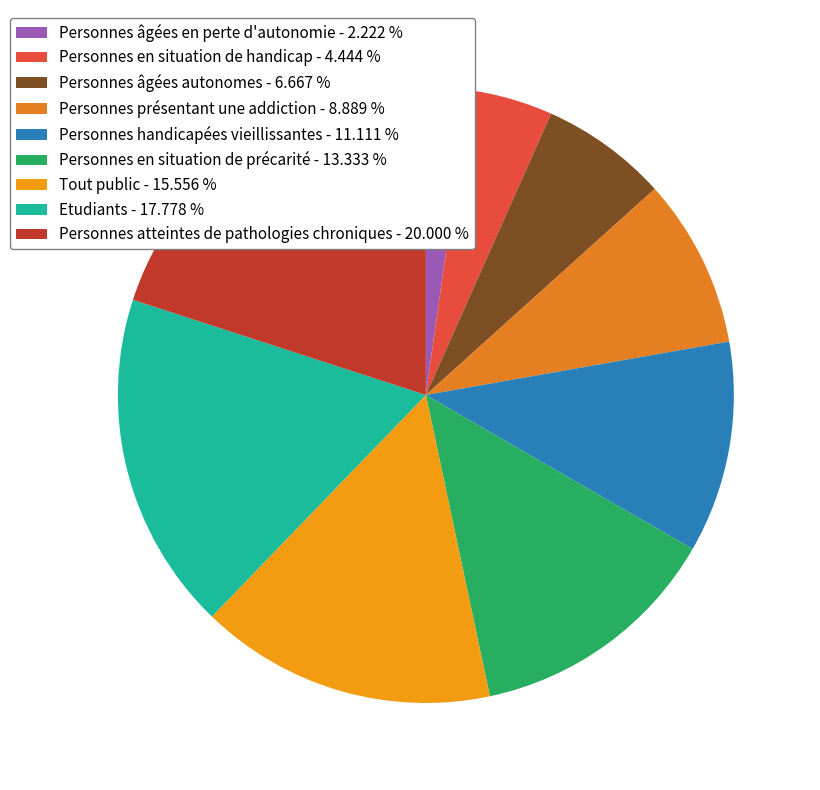

How many segments does this pie chart have?

9